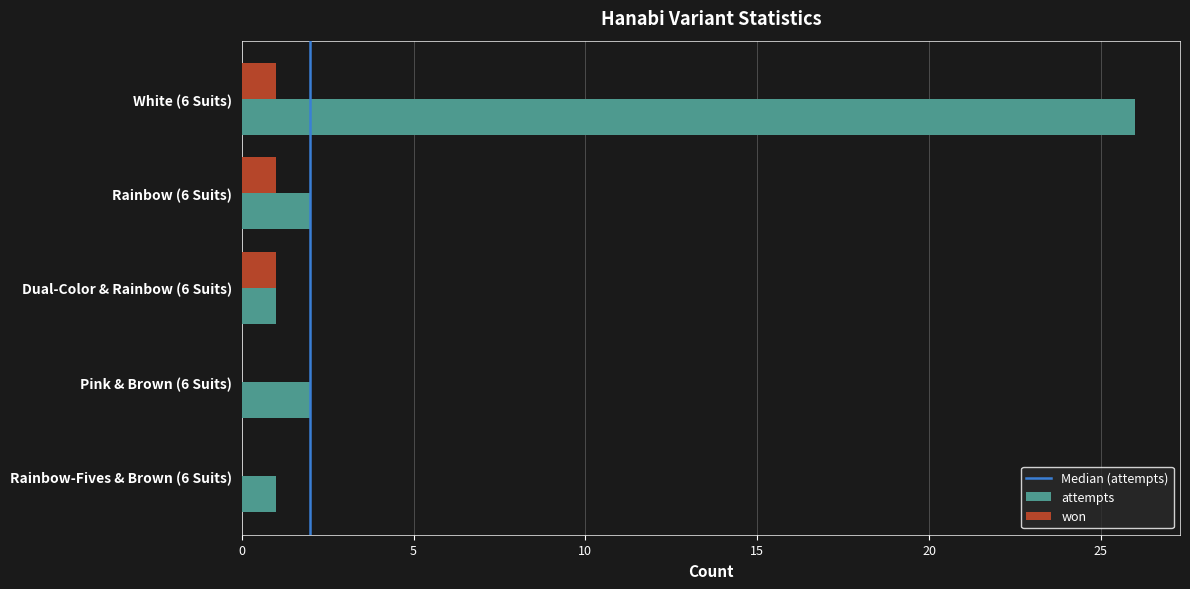

Which category has the highest value in the attempts series?

White (6 Suits)